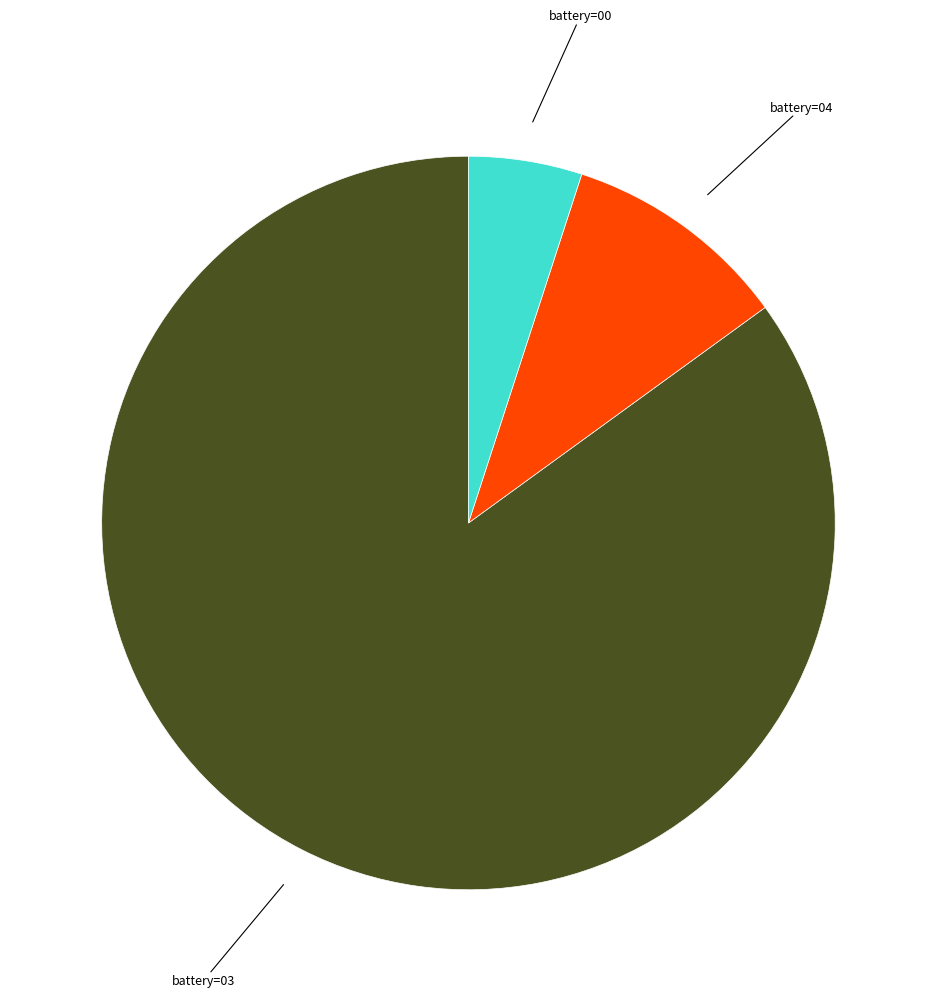

Is there a majority slice in this chart?

Yes